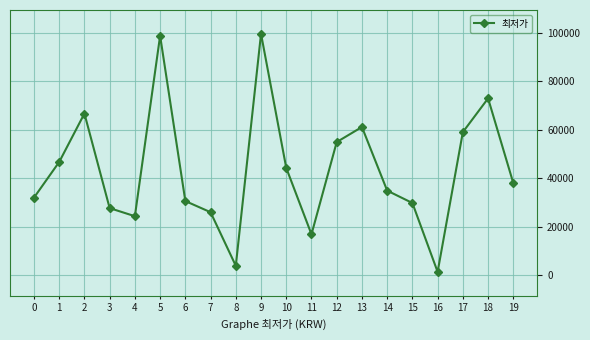

What is the difference between the second highest and second lowest values?

94770